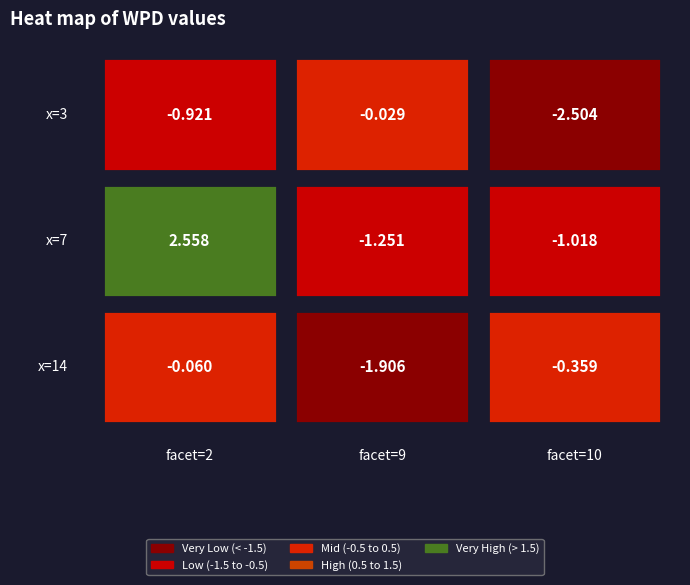

What is the smallest value displayed?

-2.5